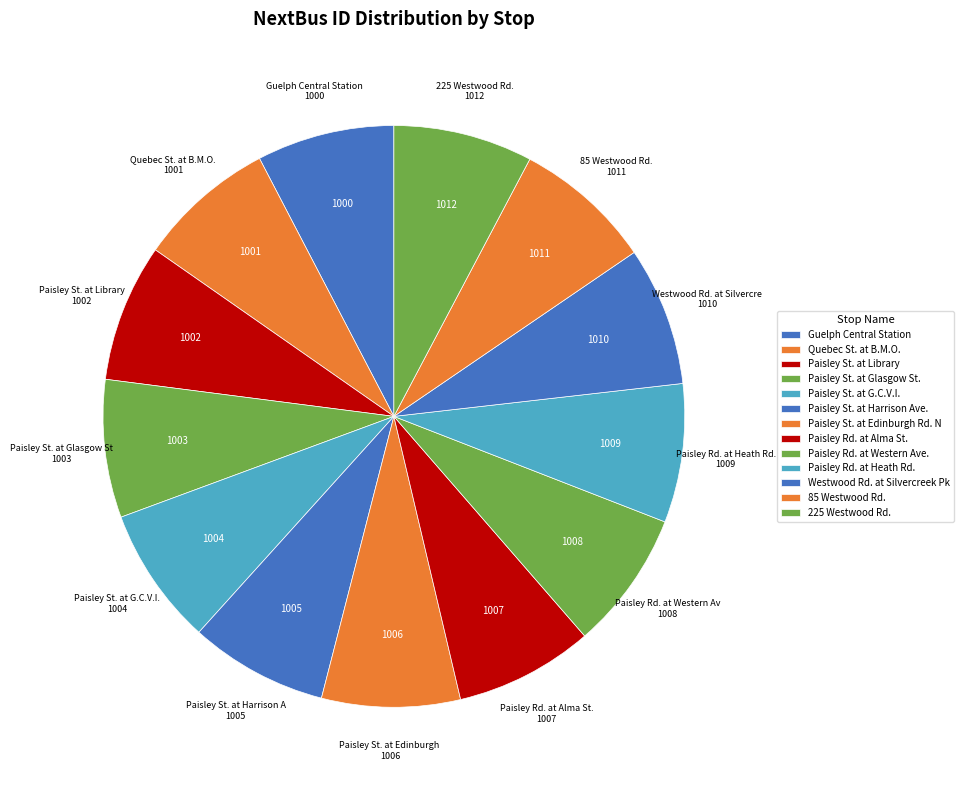

How many slices are in this pie chart?

13